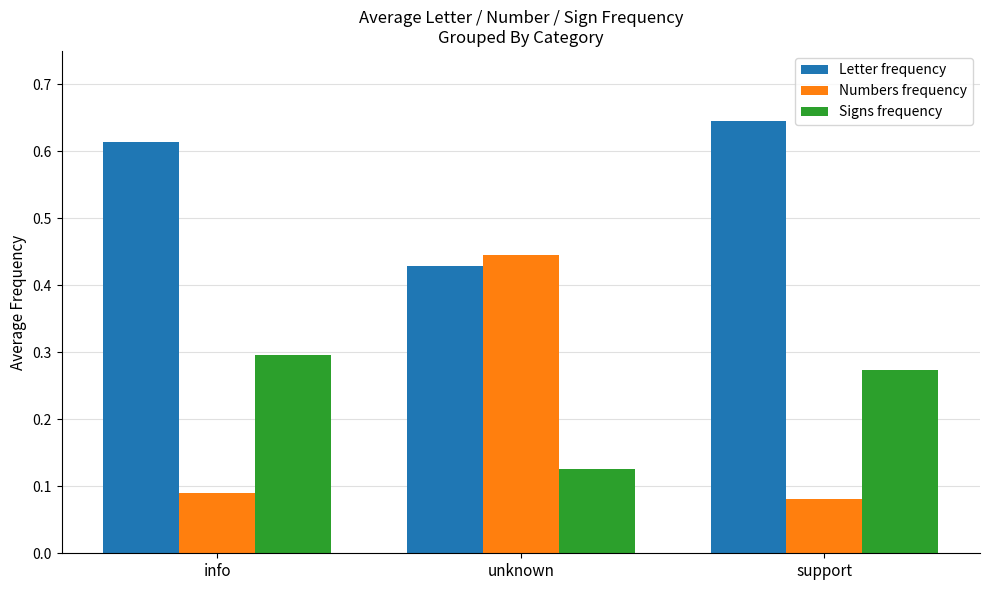

Which series has the largest range (max minus min)?

Numbers frequency